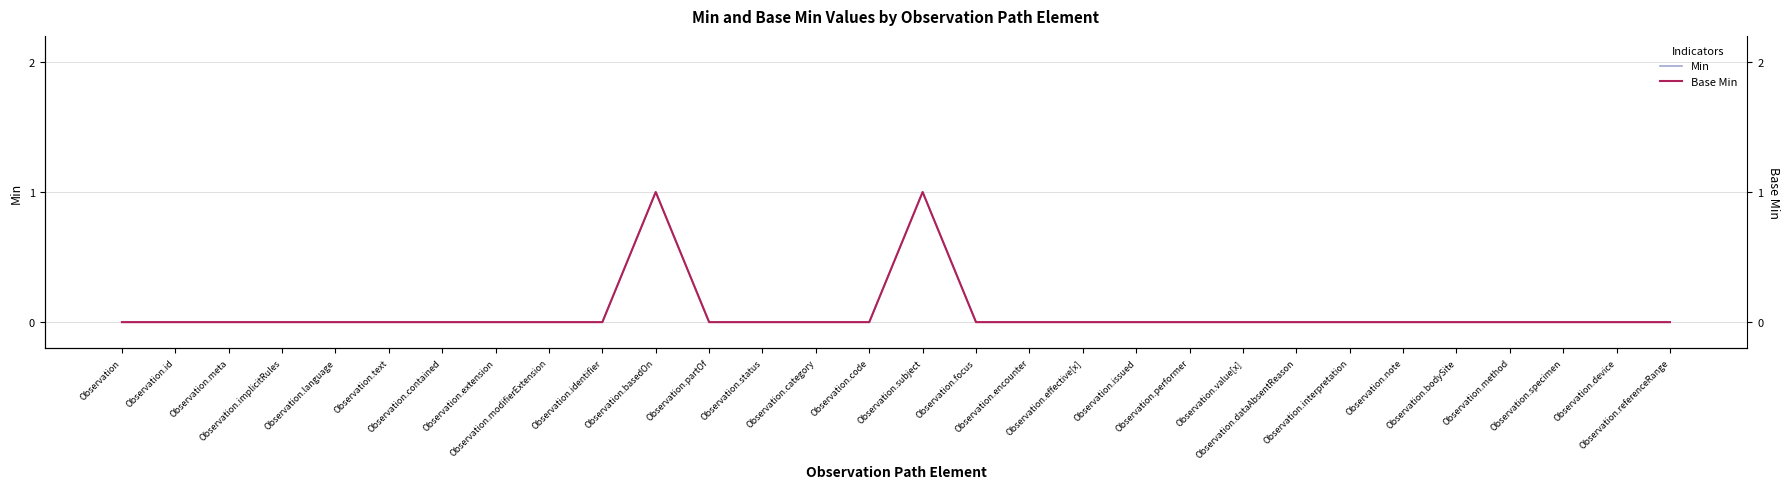

How many lines are shown in the chart?

2